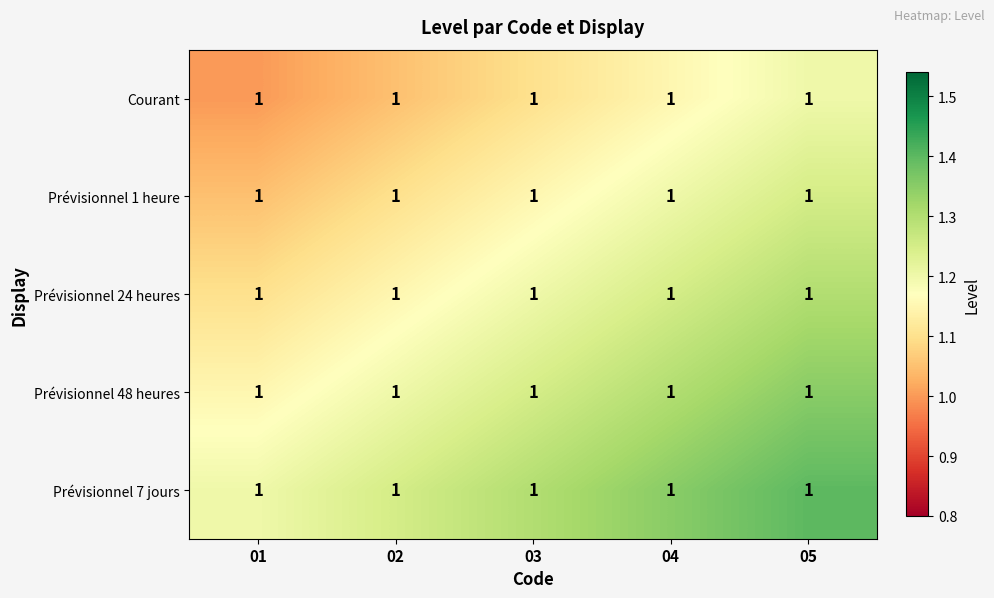

Count the number of data series in this chart.

5